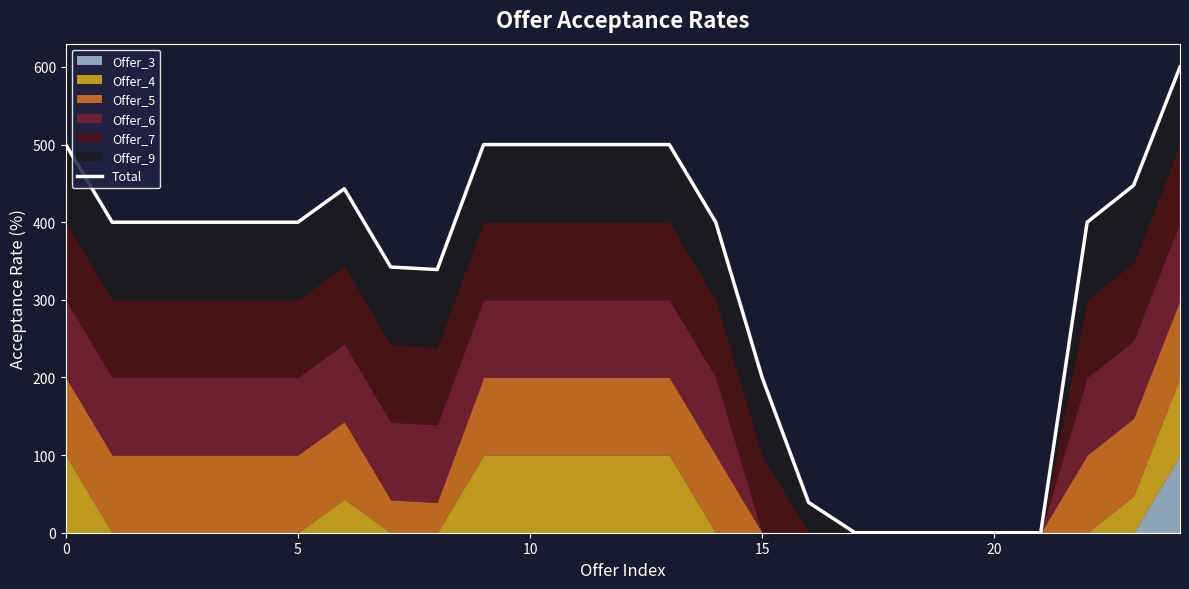

Reading left to right, extract all data points from this chart.

500.0	400.0	400.0	400.0	400.0	400.0	443.1	342.3	339.0	500.0	500.0	500.0	500.0	500.0	400.0	200.0	39.1	0.0	0.0	0.0	0.0	0.0	400.0	447.4	600.0